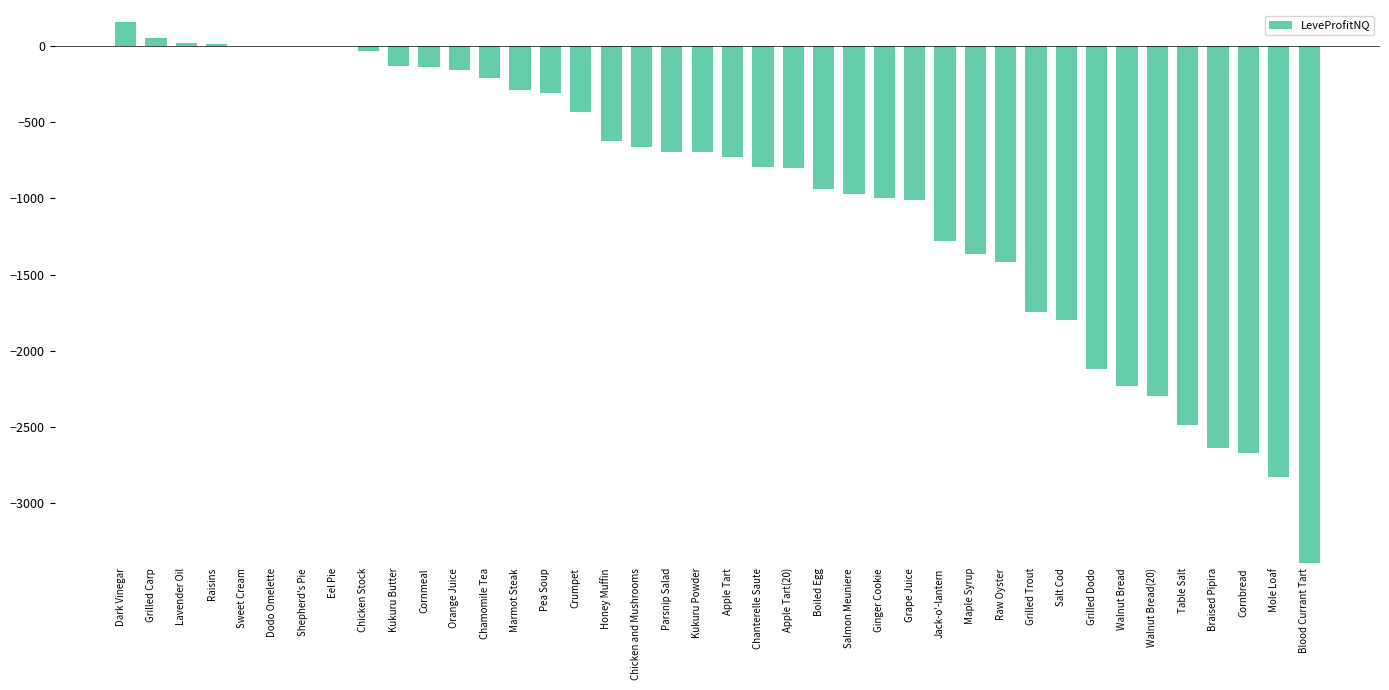

True or false: the data shows -2639.6 at Braised Pipira.

True